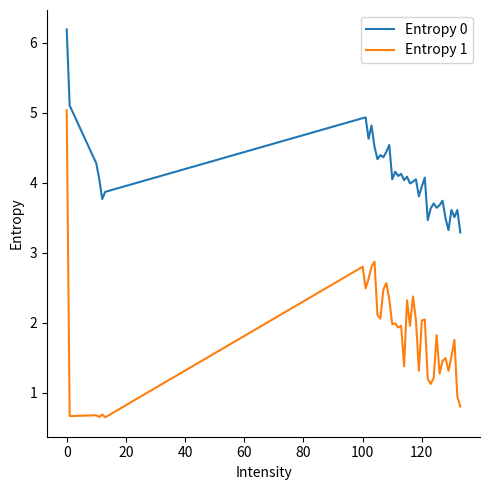

What is the difference between the maximum and second lowest values in the Entropy 1 series?

4.4